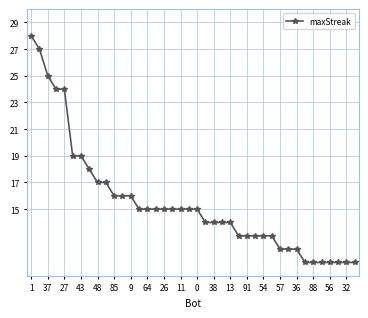

What is the sum of all values?

620